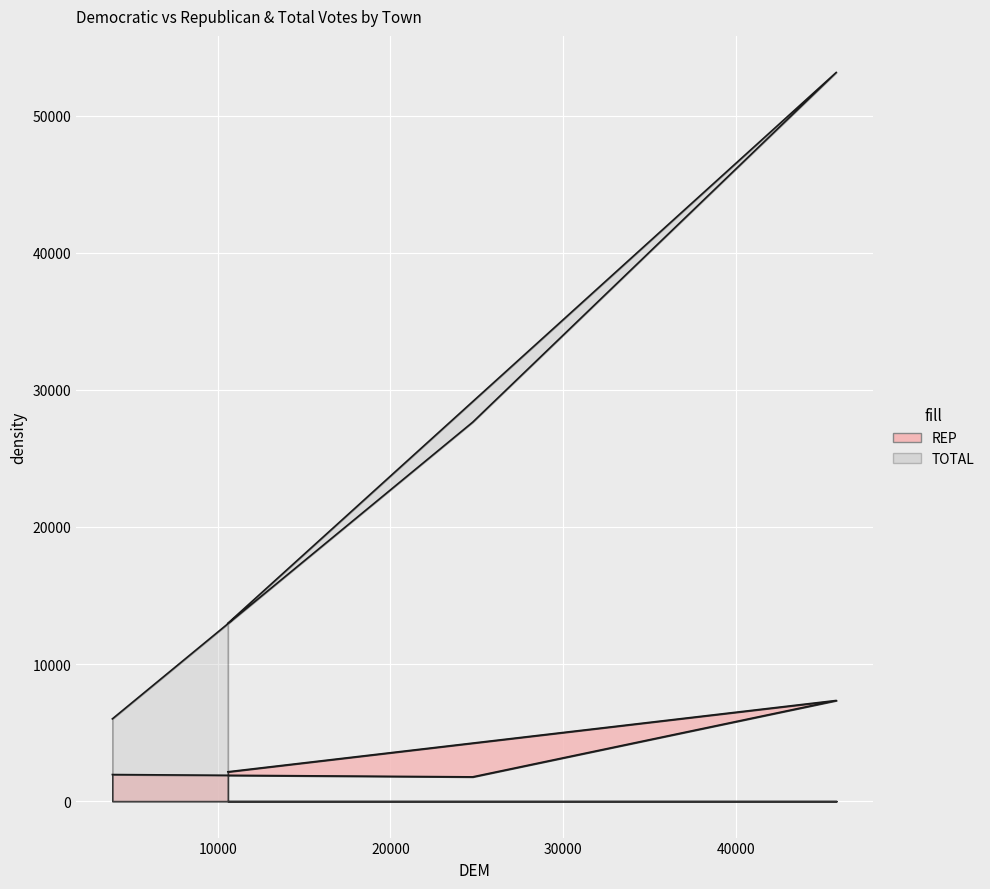

True or false: TOTAL and REP cross at least once.

False